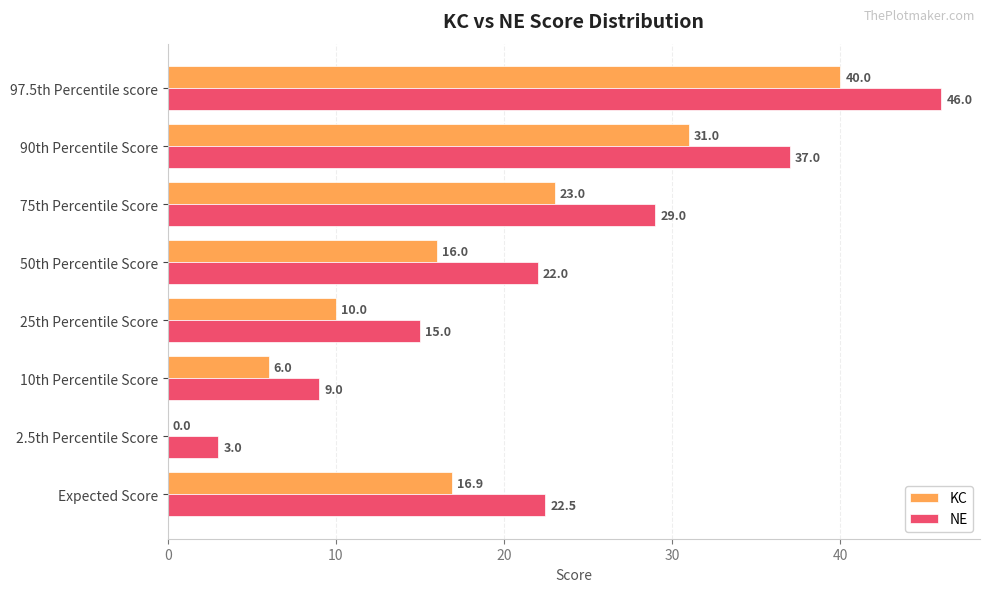

Where is KC nearest to the value 20?

75th Percentile Score